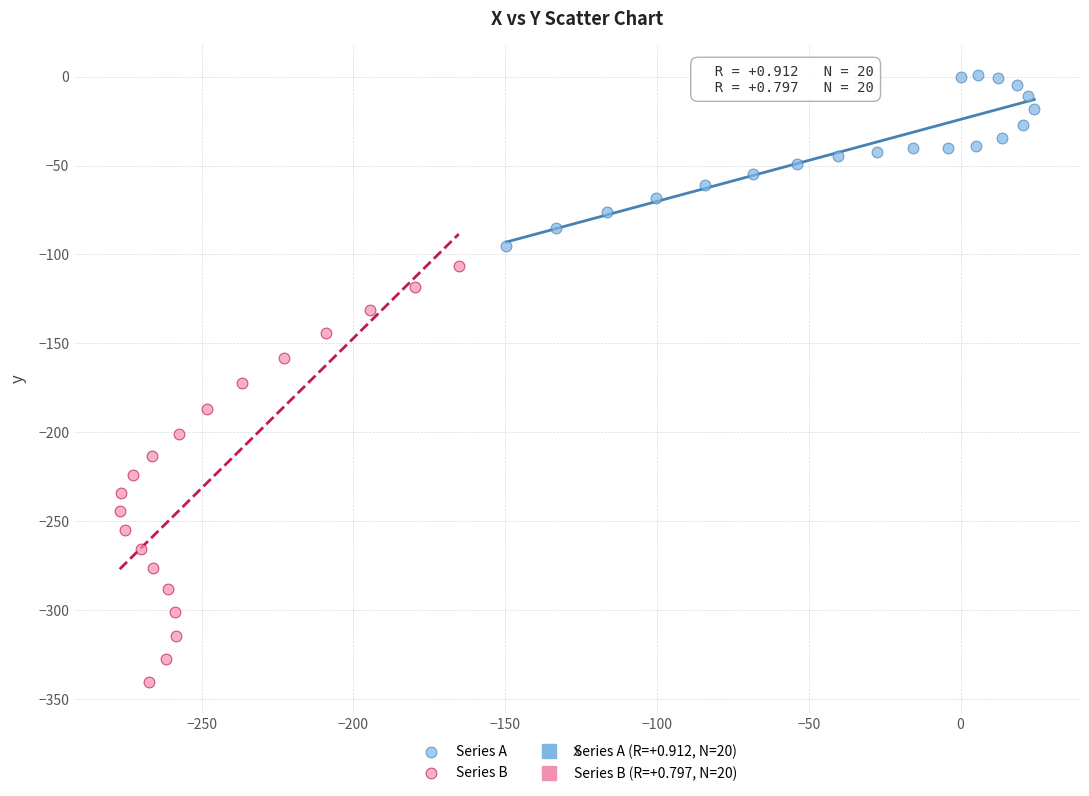

Which series has the largest Y range (max minus min)?

Series B